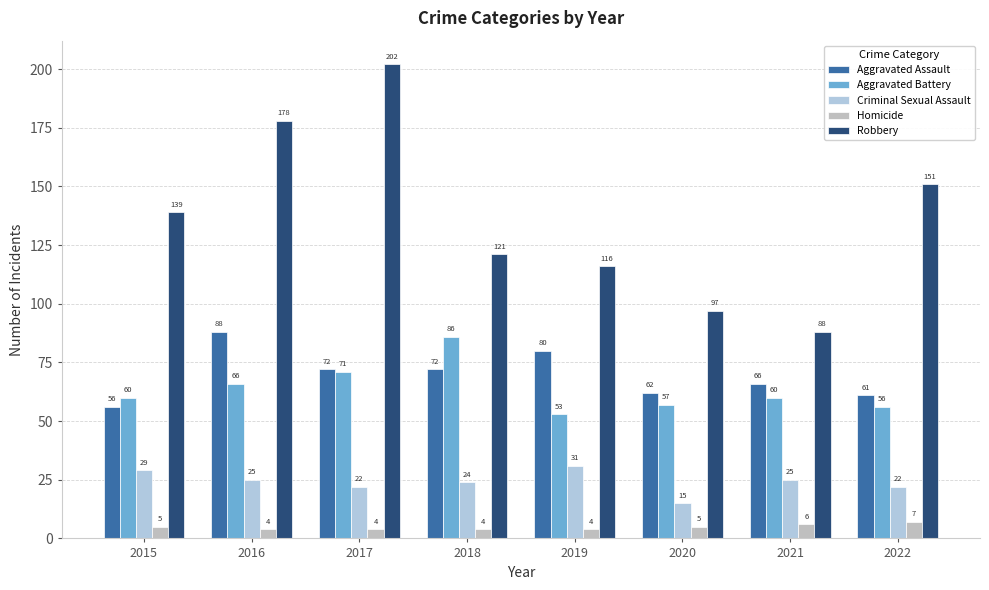

Which series changed the most between 2016 and 2018?

Robbery